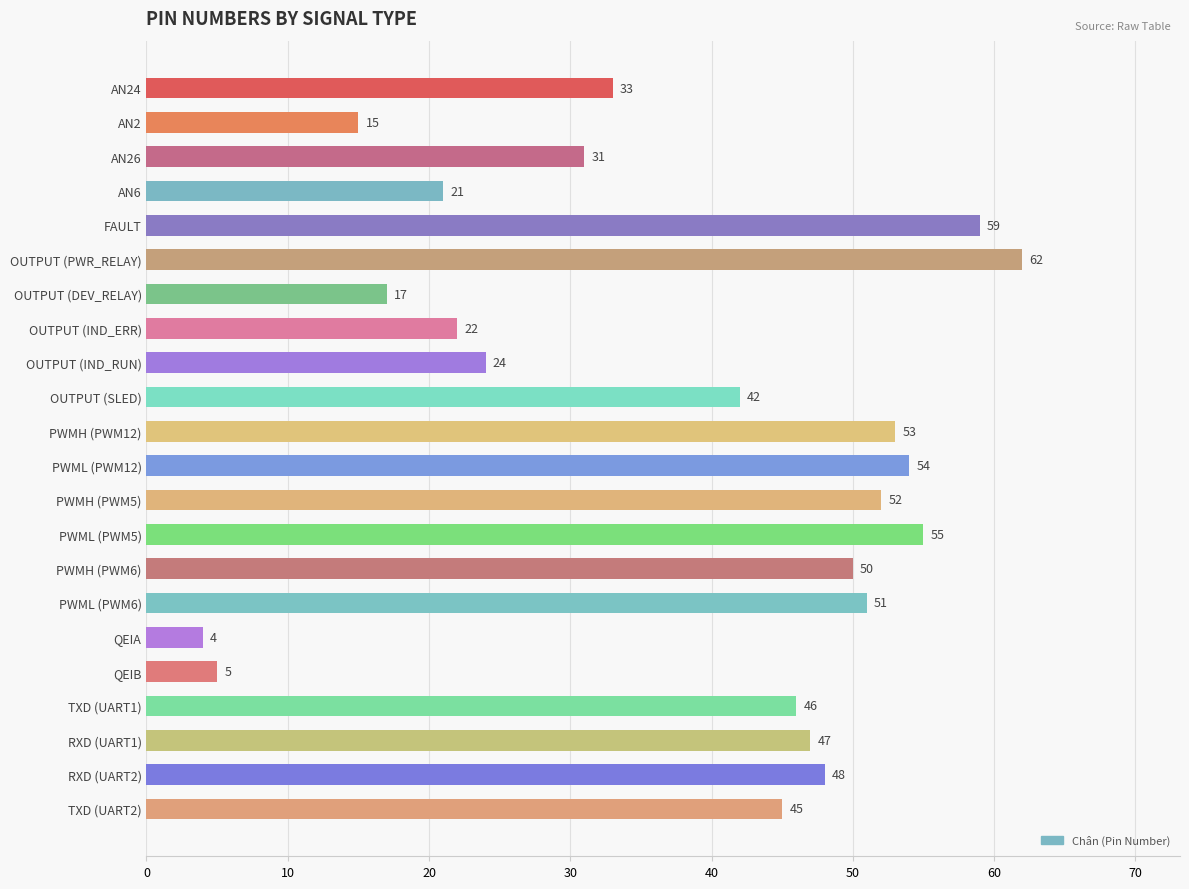

At which label is the value closest to 33?

AN24